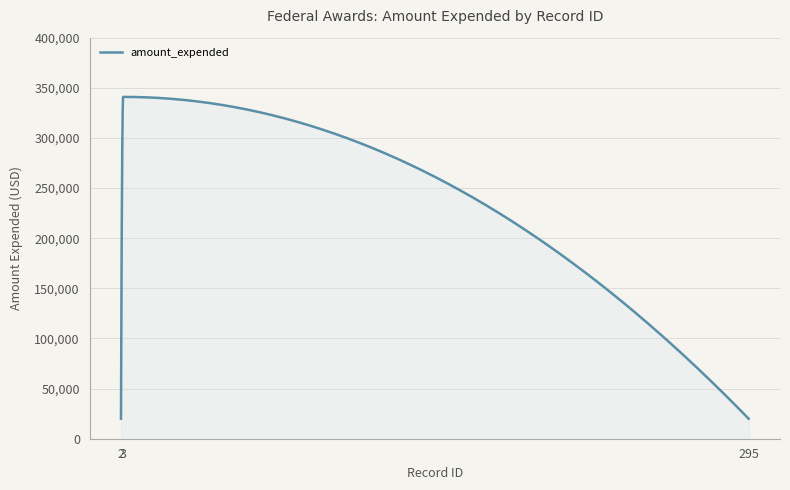

What is the minimum value shown in the chart?

20000.0